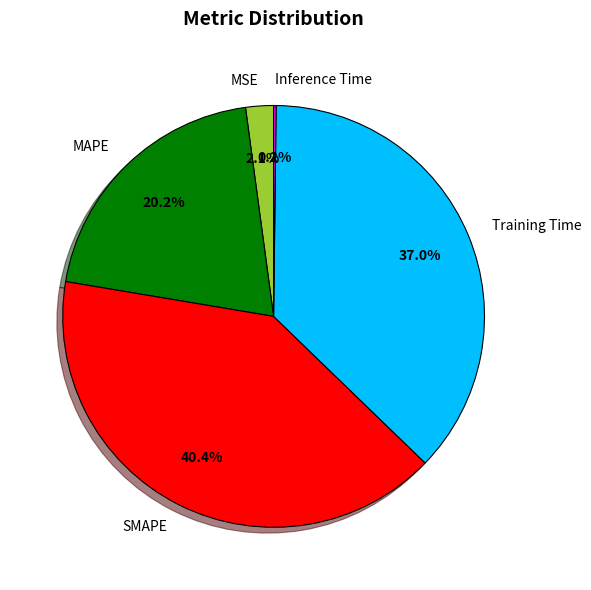

Is there any slice that represents more than half of the pie?

No